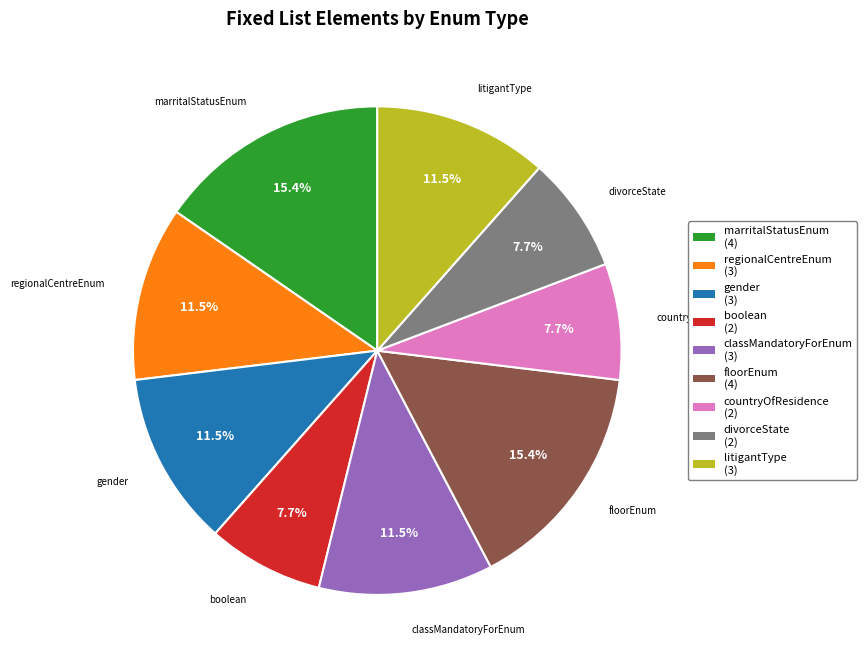

Count the number of slices in the pie.

9